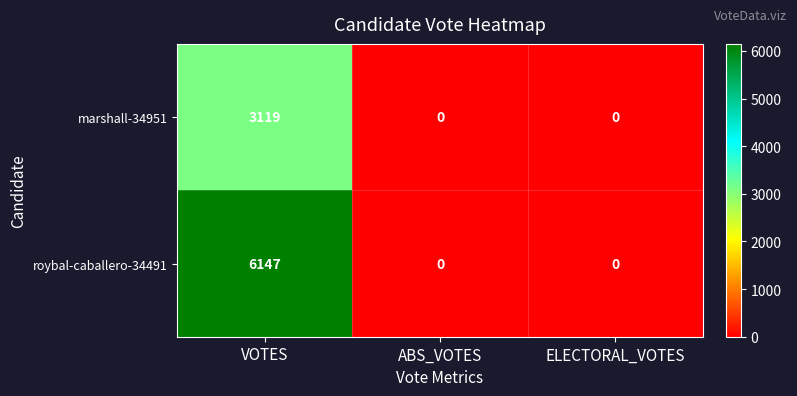

Reading left to right, list all the values displayed in this chart.

marshall-34951: VOTES=3119	ABS_VOTES=0	ELECTORAL_VOTES=0
roybal-caballero-34491: VOTES=6147	ABS_VOTES=0	ELECTORAL_VOTES=0